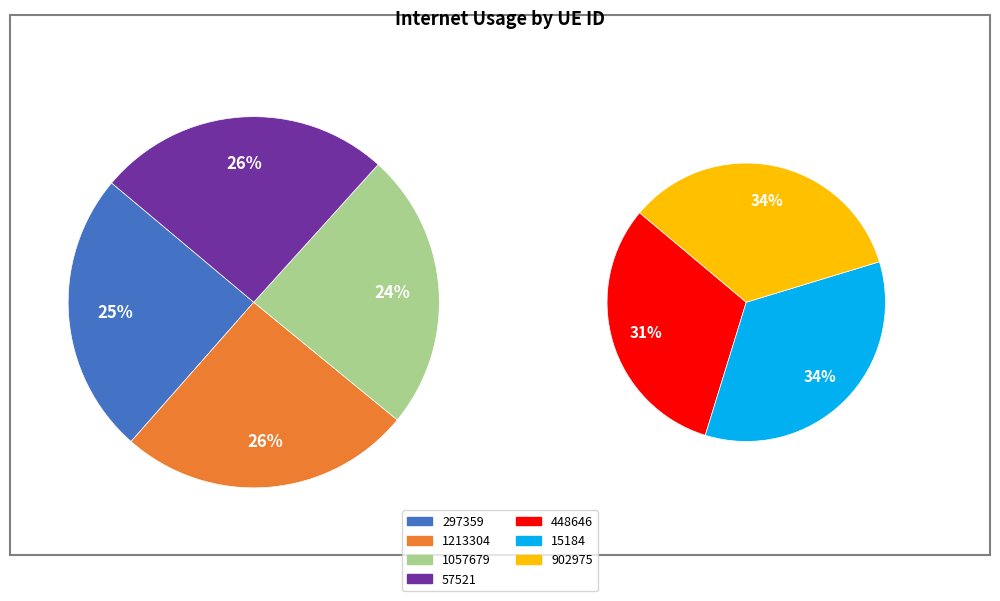

Which category has the smallest portion of the pie?

448646